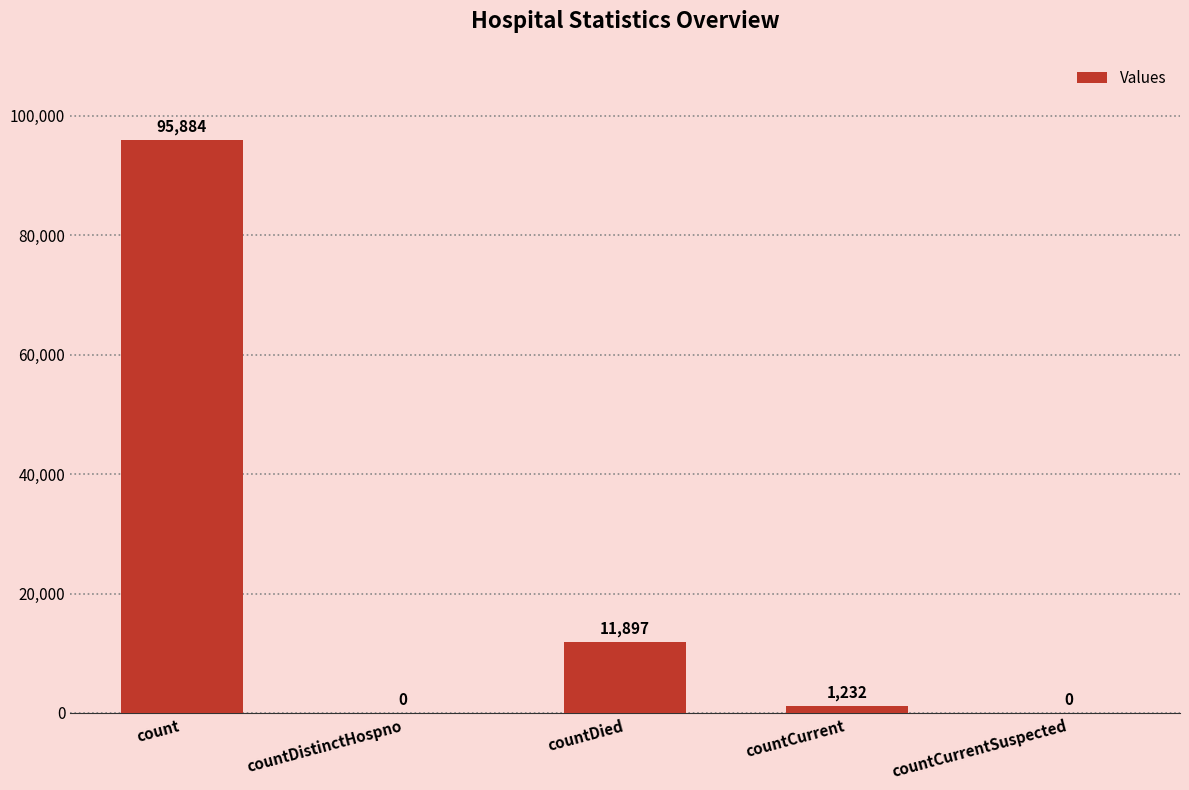

The chart shows a value of 29094 at countCurrentSuspected. True or false?

False